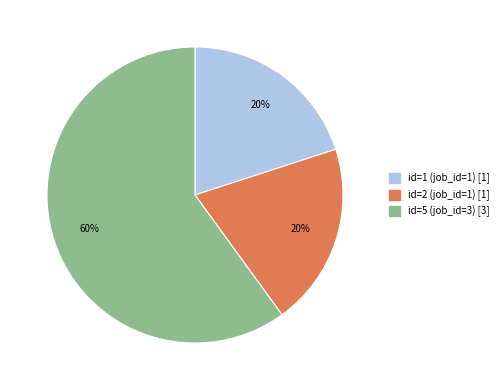

How many segments does this pie chart have?

3